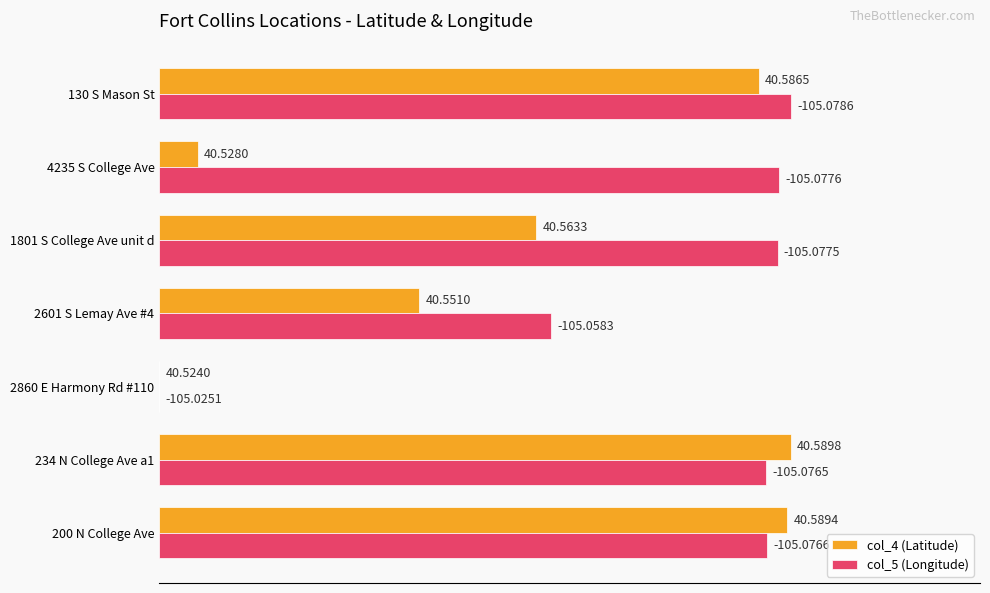

What are all the series names shown in the legend?

col_4 (Latitude), col_5 (Longitude)